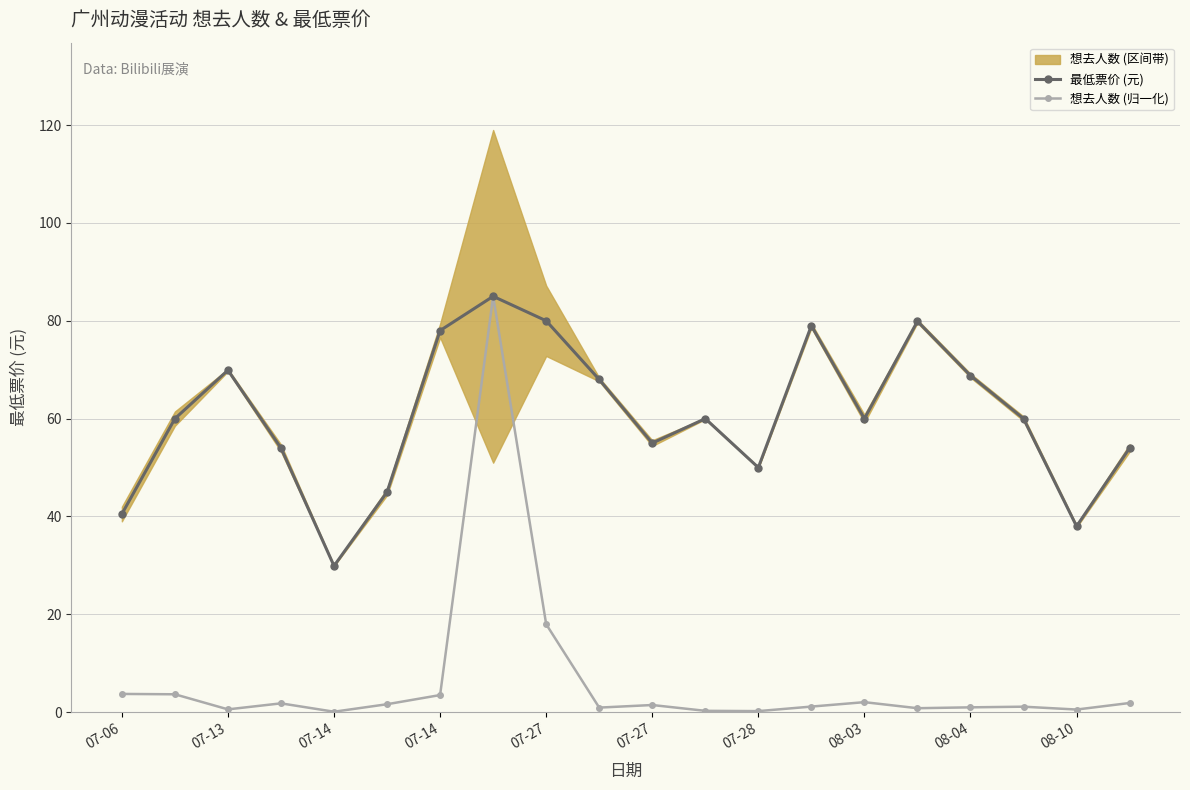

True or false: 最低票价 (元) and 想去人数 (归一化) intersect in this chart.

False